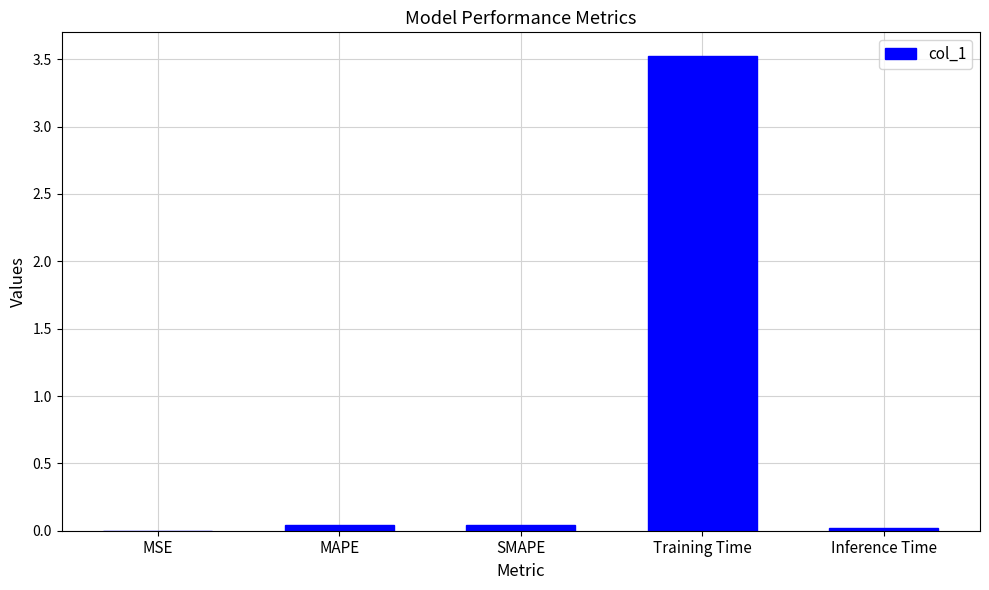

What is the average value?

0.7